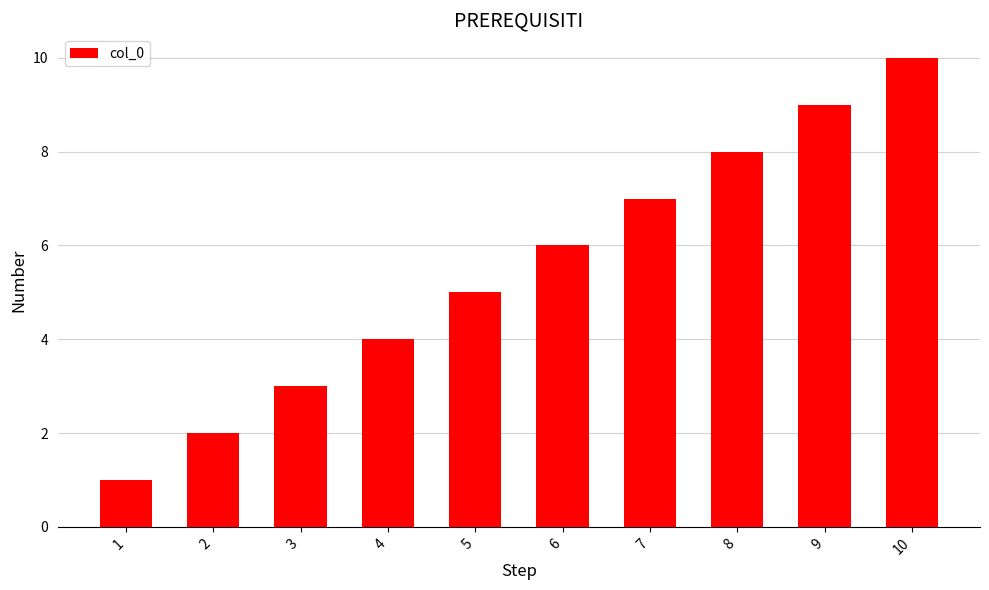

How many bars are there in total?

10